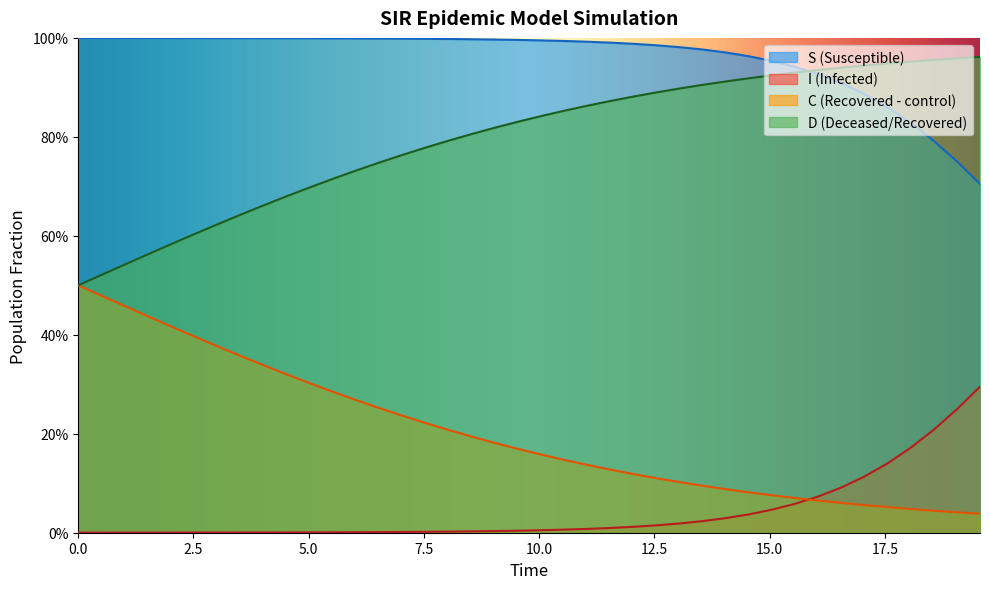

What position from the left is 2.5?

2